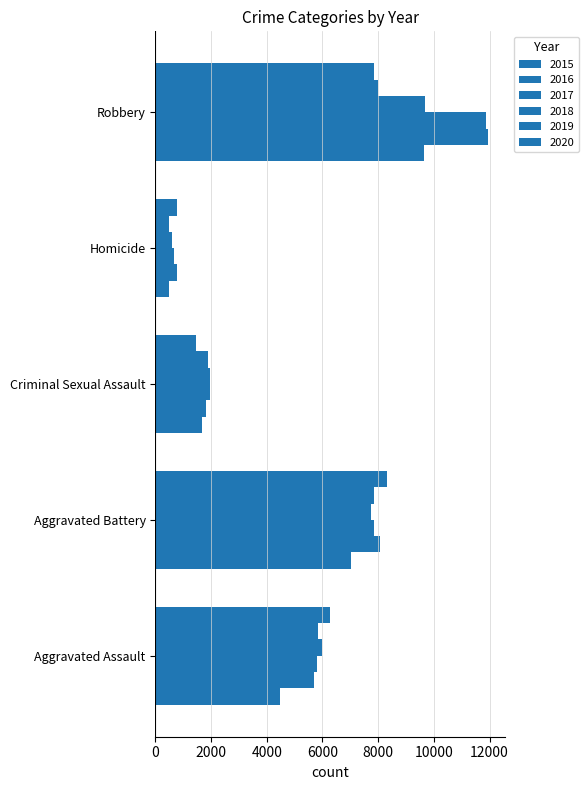

How many data points does each series have?

5